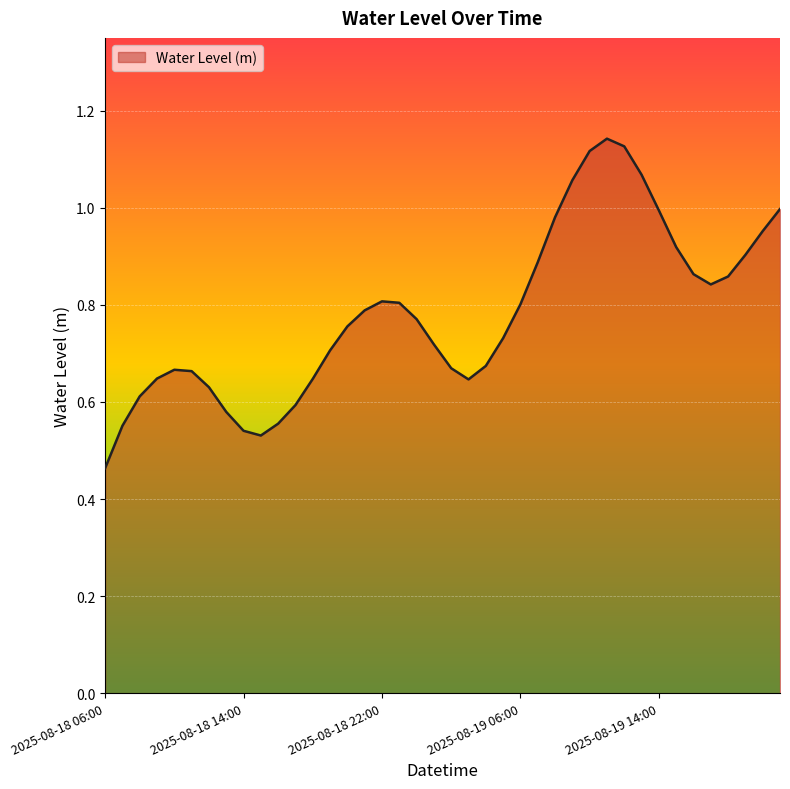

What is the difference between the maximum and second lowest values?

0.6